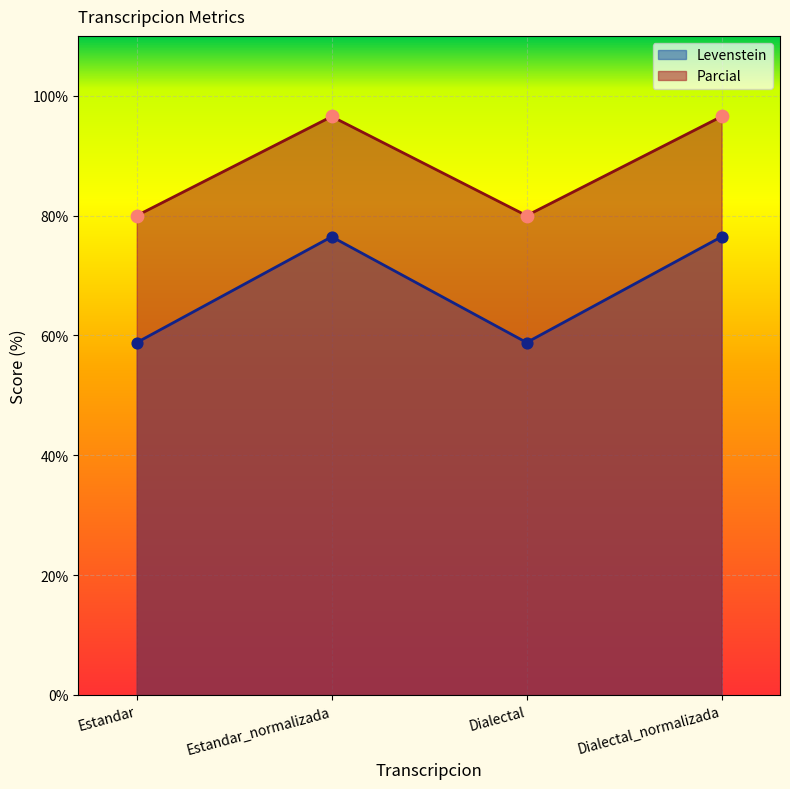

What is the total value across all series at Dialectal?

138.8